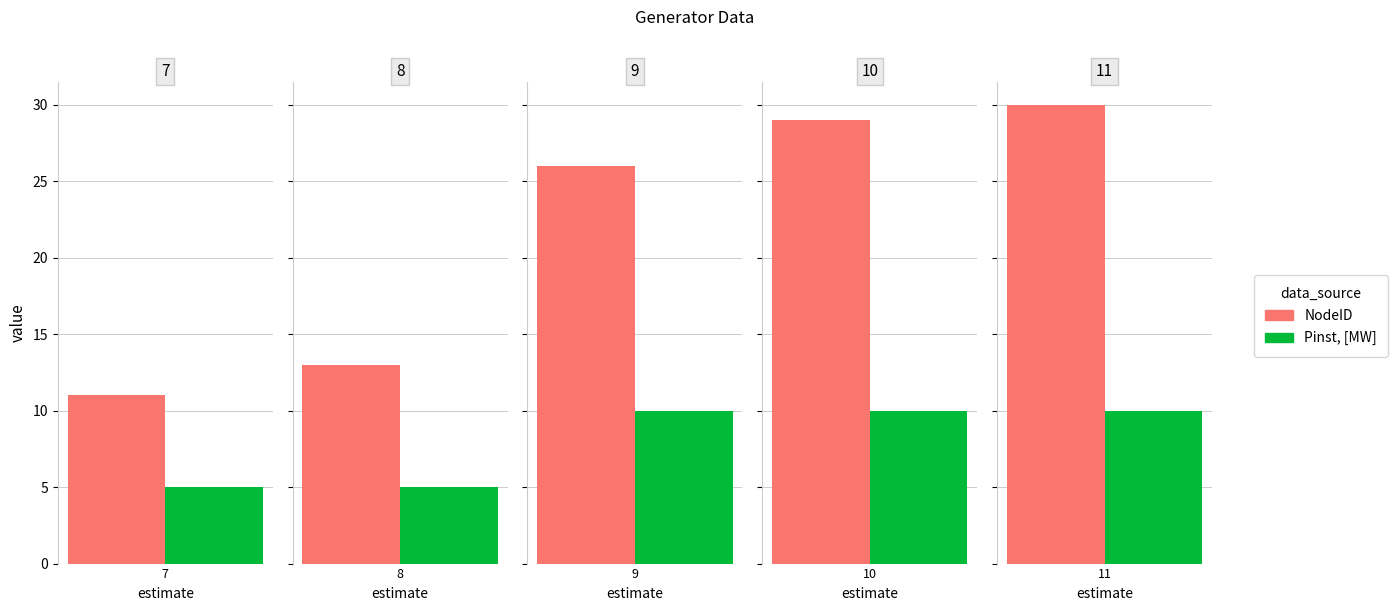

What is the sum of the Pinst, [MW] values at 7 and 10?

15